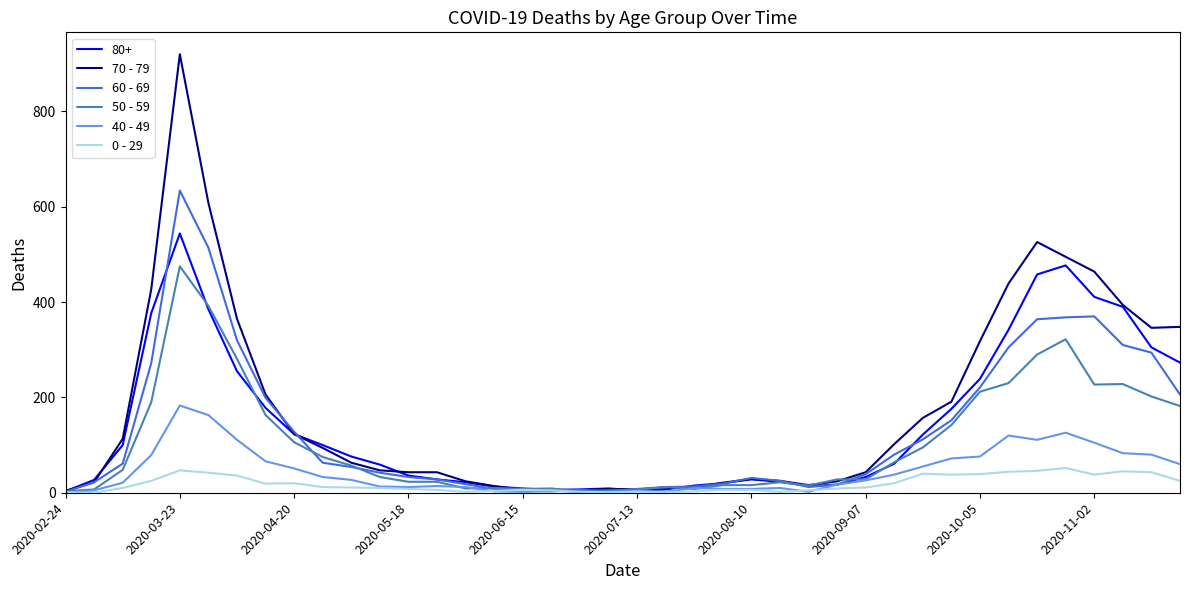

How many lines are shown in the chart?

6